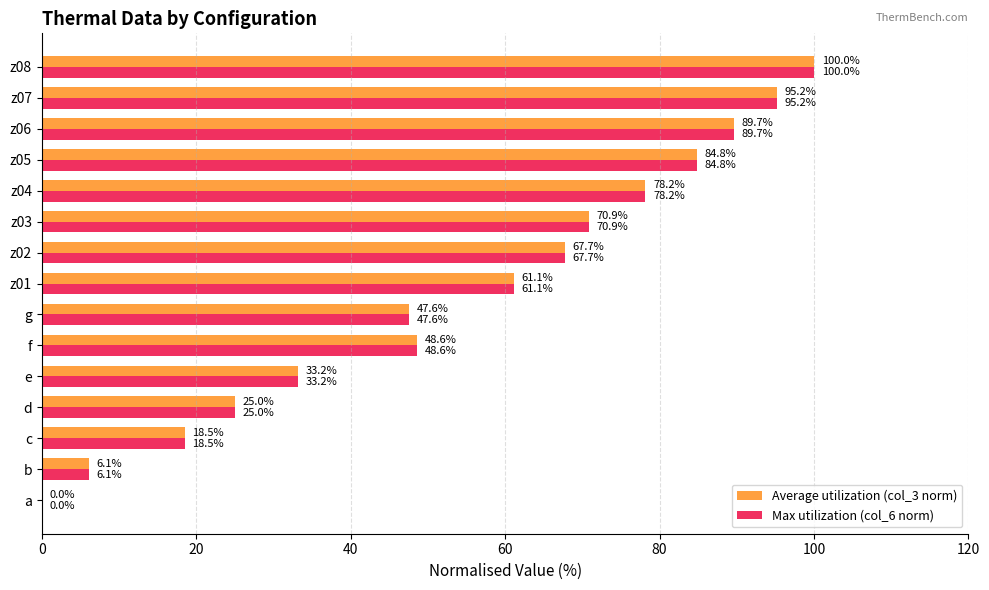

What is the sum of all Max utilization (col_6 norm) values?

826.6